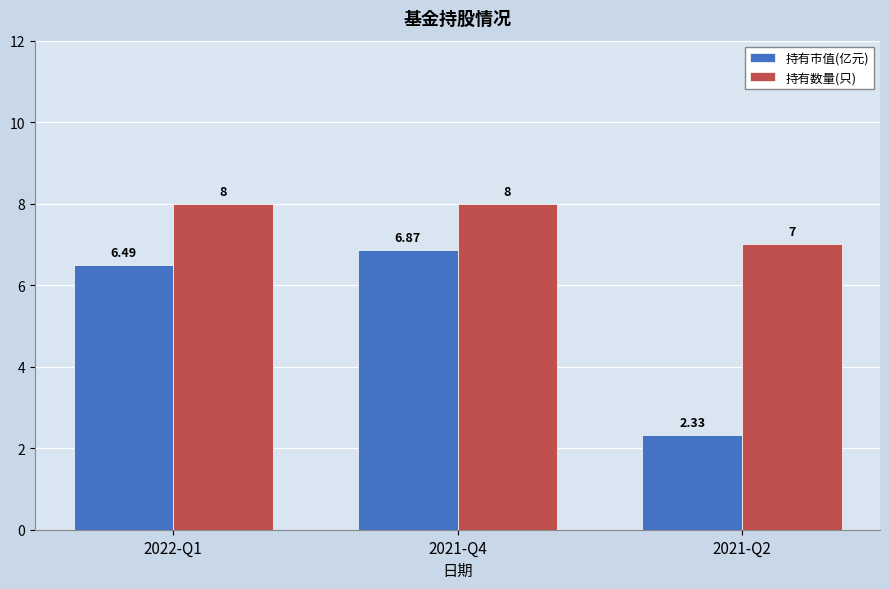

What is the sum of all 持有市值(亿元) values?

15.7